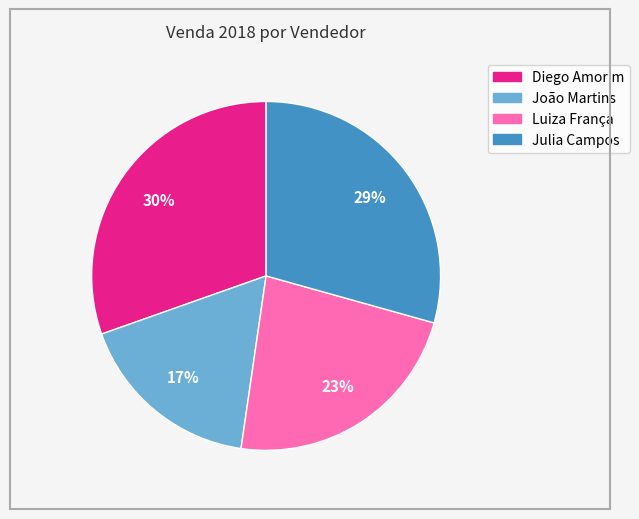

What percentage is the João Martins slice, to the nearest percent?

17%